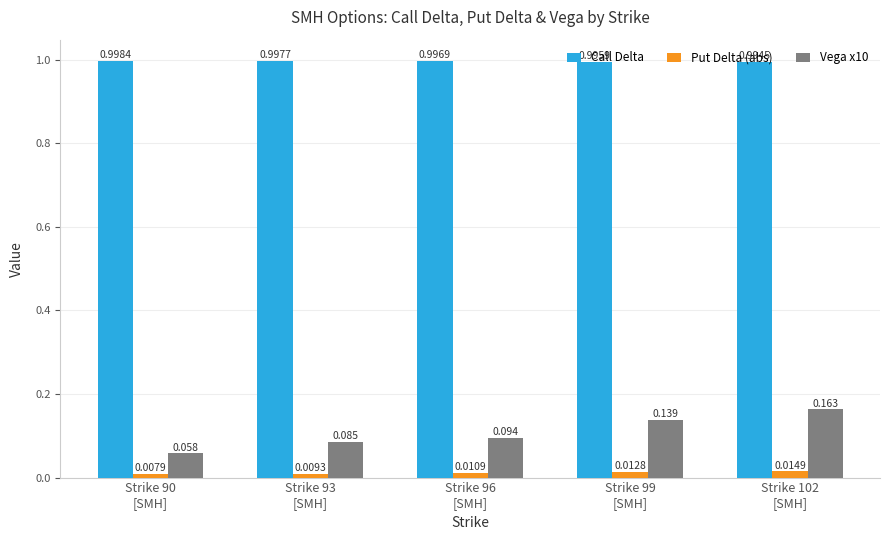

What is the label of the 4th bar from the left?

Strike 99
[SMH]